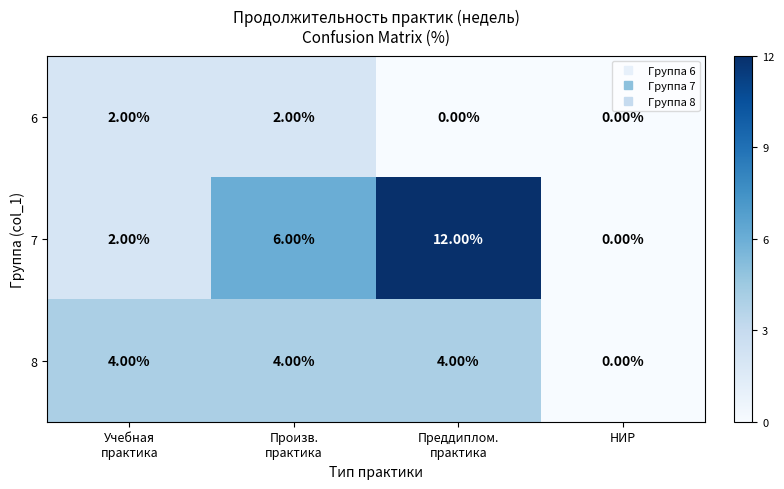

What is the sum of all 7 values?

20